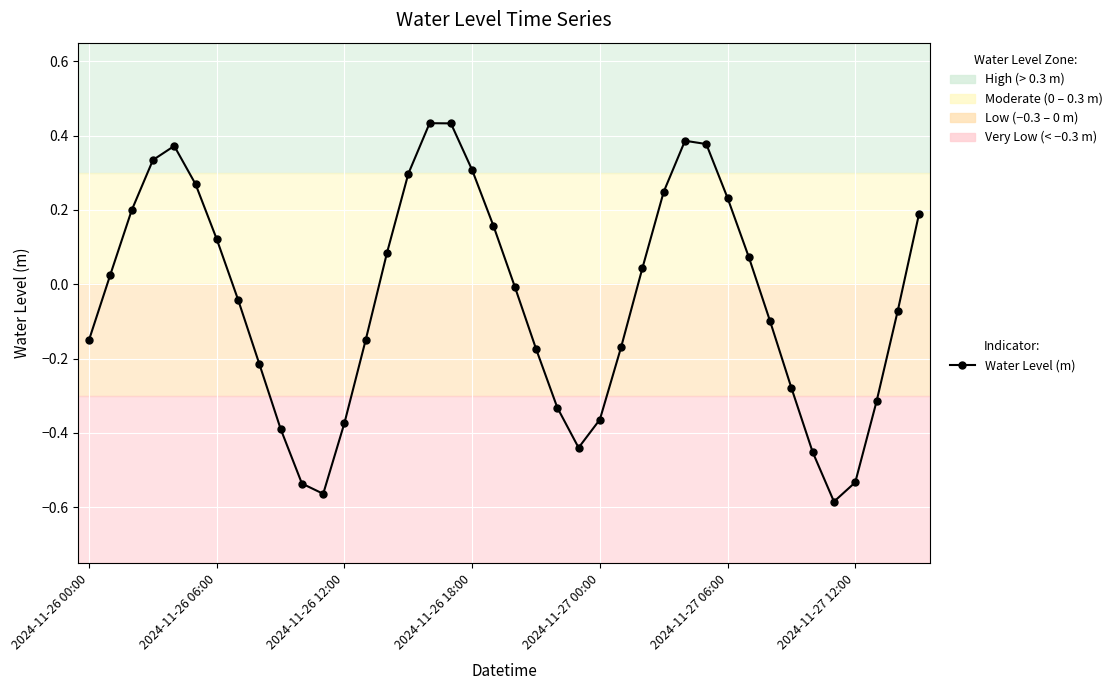

True or false: there are more than 1 points higher than both neighbors.

True